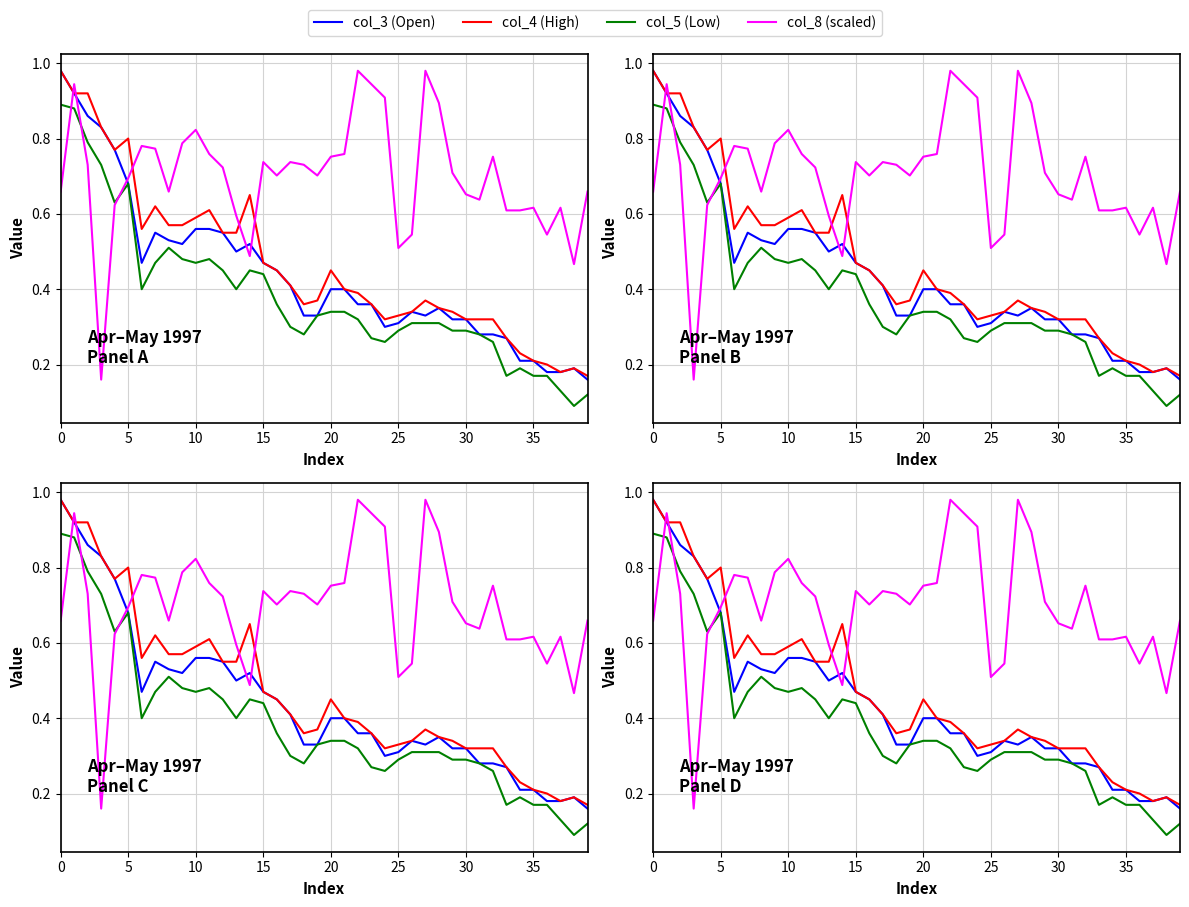

True or false: col_3 (Open) and col_5 (Low) cross at least once.

False